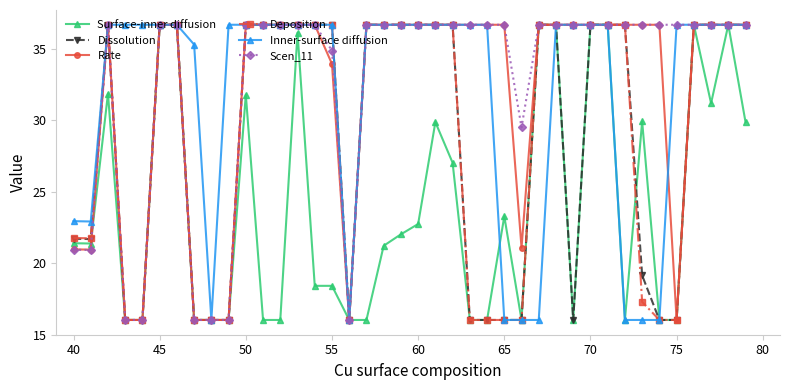

How many series are shown in this chart?

6